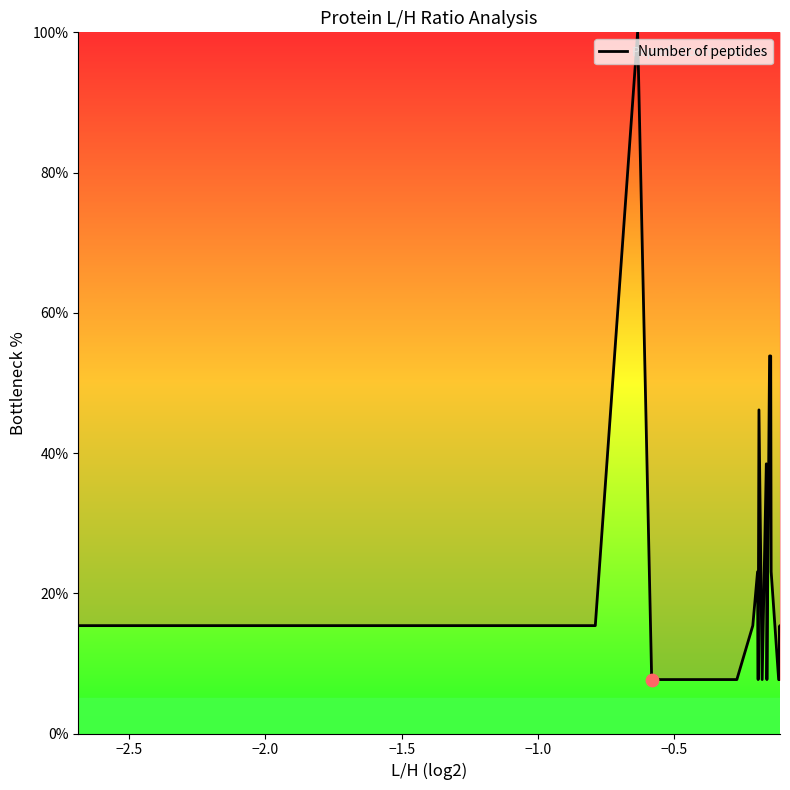

What is the difference between the maximum and minimum values?

92.3